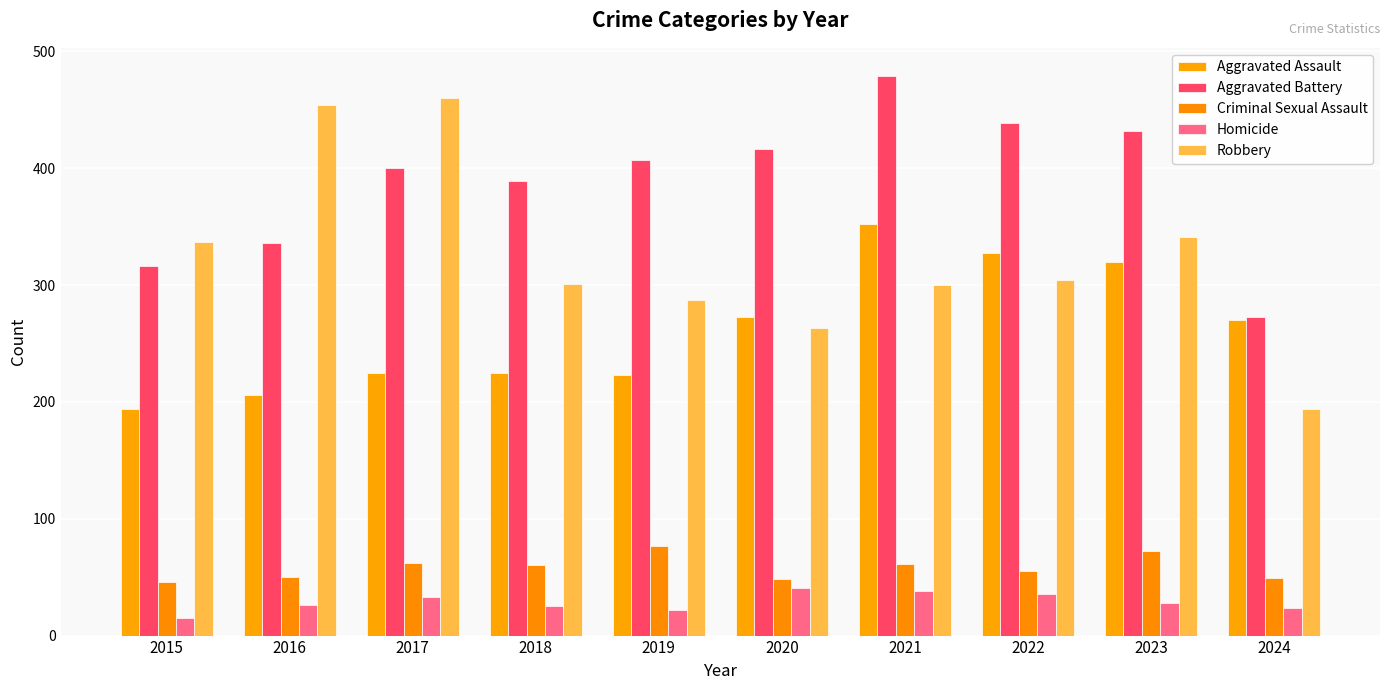

What is the difference between the maximum and minimum values in the Homicide series?

26